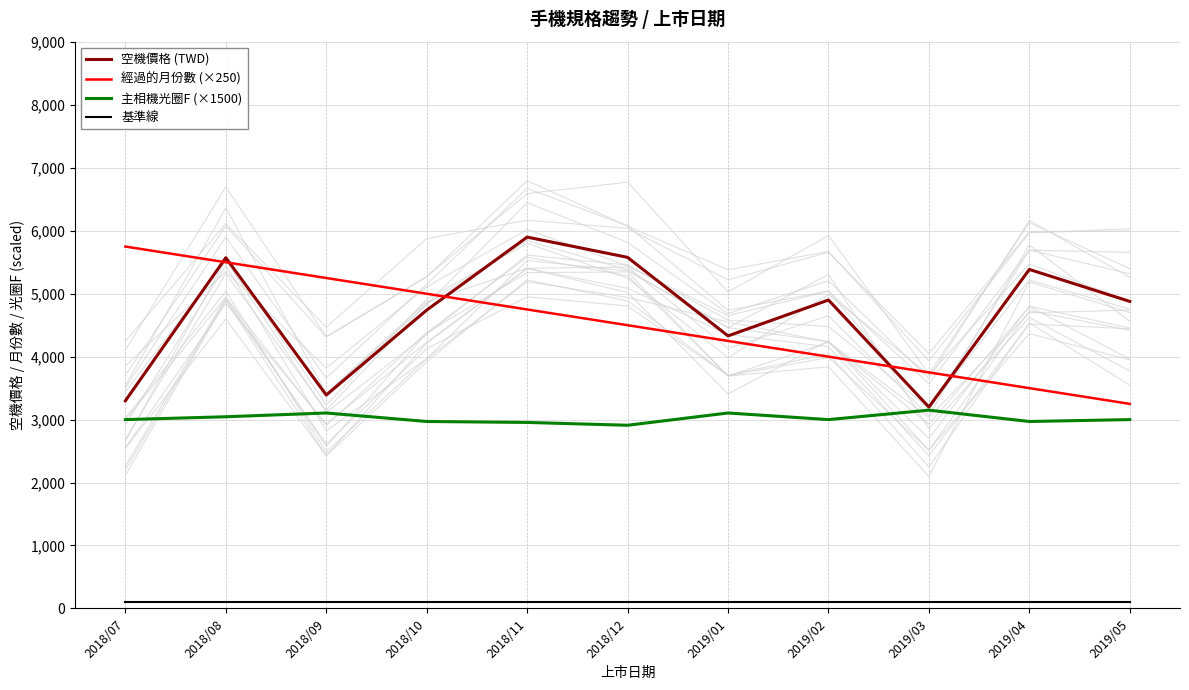

Which series has the largest total across all categories?

空機價格 (TWD)